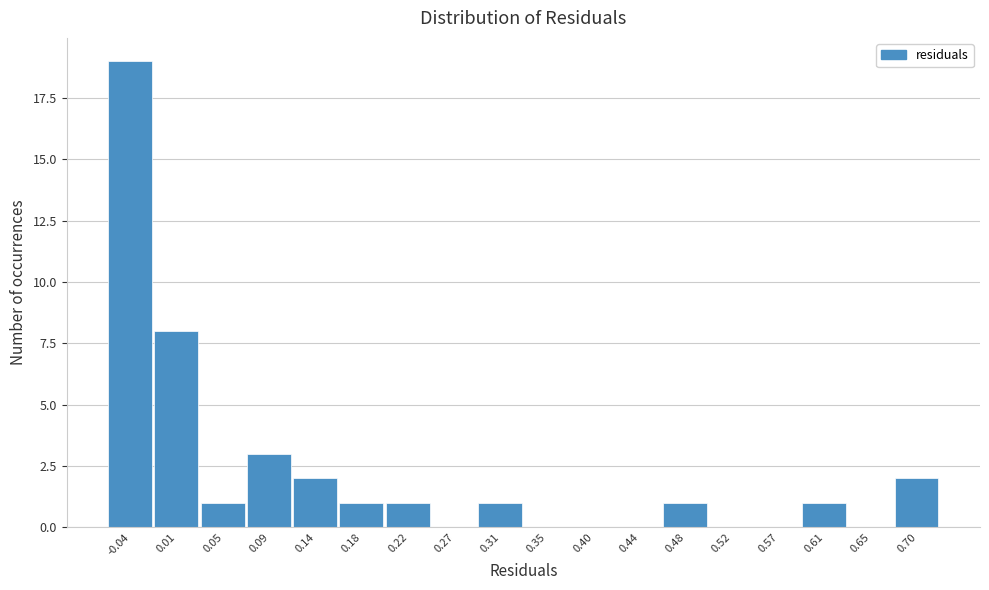

Reading left to right, list every bar in this chart as the range it spans on the x-axis followed by its height. Neither the bar edges nor the heights are printed on the chart, so give them approximately, as read against the axes.

-0.055 to -0.015: 19
-0.015 to 0.030: 8
0.030 to 0.070: 1
0.070 to 0.115: 3
0.115 to 0.160: 2
0.160 to 0.200: 1
0.200 to 0.245: 1
0.245 to 0.285: 0
0.285 to 0.330: 1
0.330 to 0.375: 0
0.375 to 0.415: 0
0.415 to 0.460: 0
0.460 to 0.505: 1
0.505 to 0.545: 0
0.545 to 0.590: 0
0.590 to 0.630: 1
0.630 to 0.675: 0
0.675 to 0.720: 2